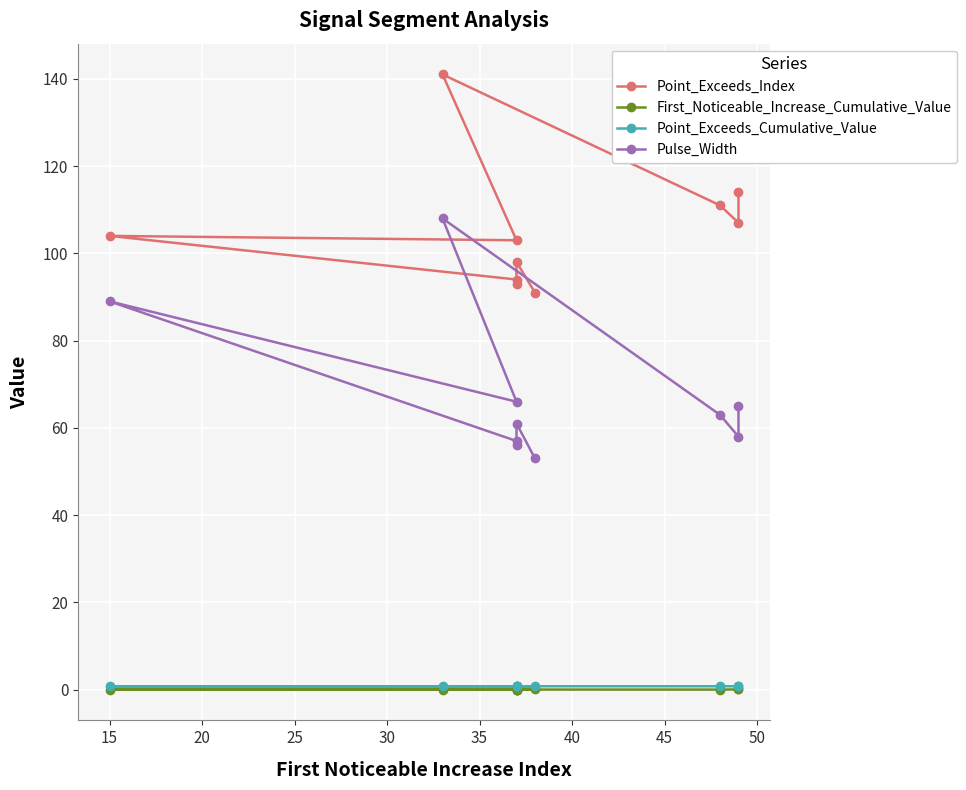

Is it true that First_Noticeable_Increase_Cumulative_Value equals 0.0 at 45?

True